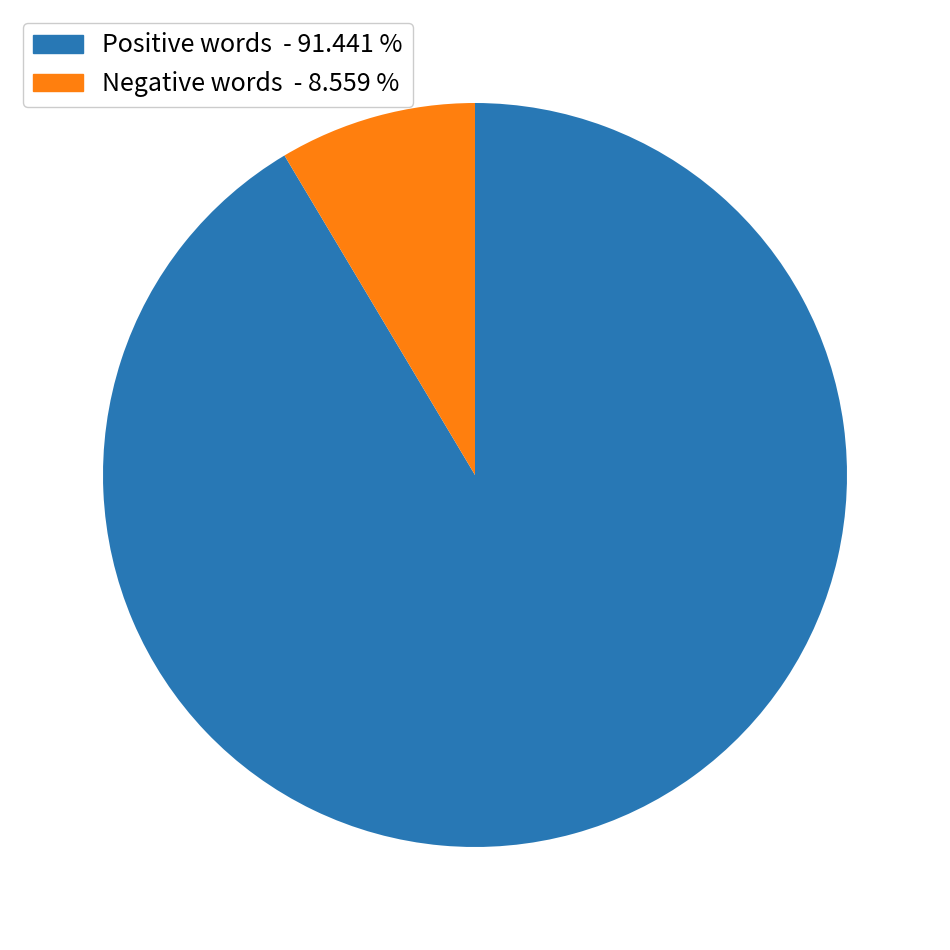

Does any single category account for the majority?

Yes